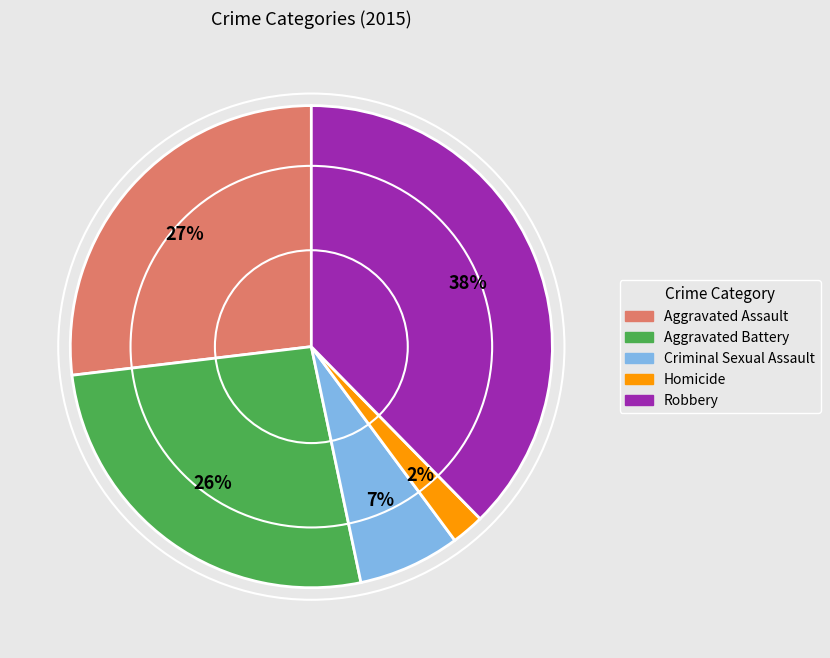

Count the number of slices in the pie.

5